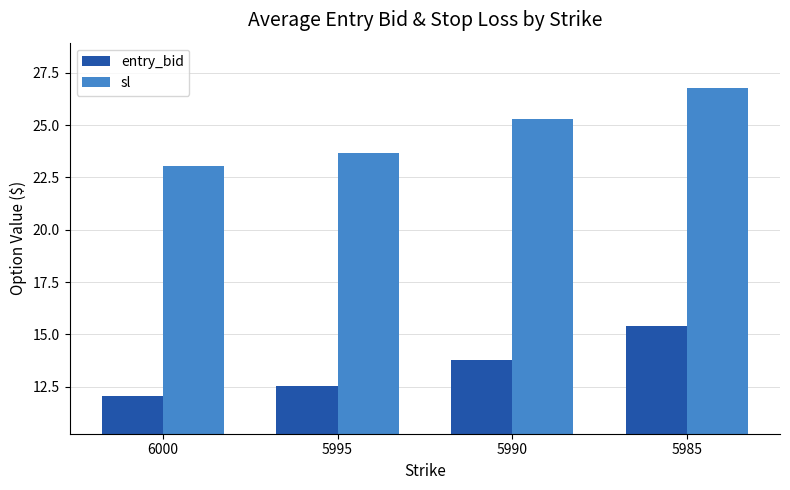

Reading left to right, transcribe all the data shown in this chart.

entry_bid: 12.1	12.5	13.8	15.4
sl: 23.1	23.7	25.3	26.8